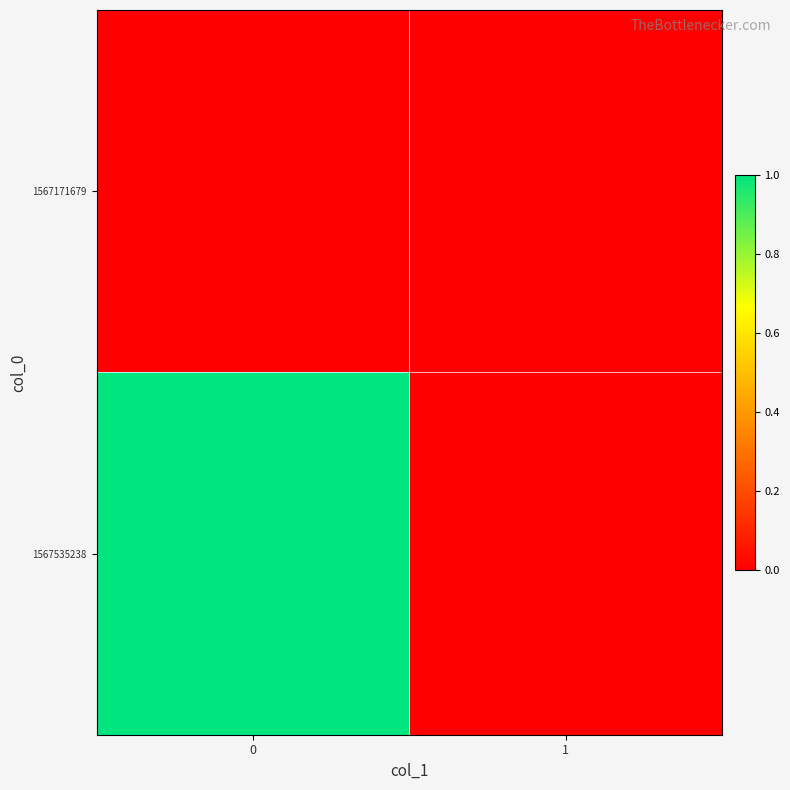

Reading right to left, transcribe all the data shown in this chart.

1567171679: 1=0	0=0
1567535238: 1=0	0=1